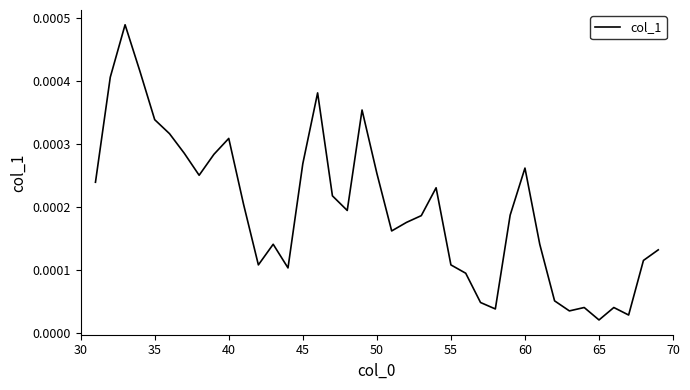

How many lines are shown in the chart?

1